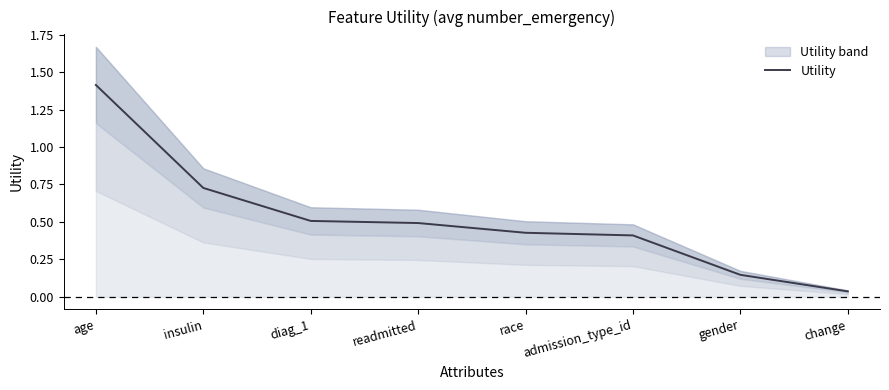

List the labels in order of value, smallest first.

change, gender, admission_type_id, race, readmitted, diag_1, insulin, age